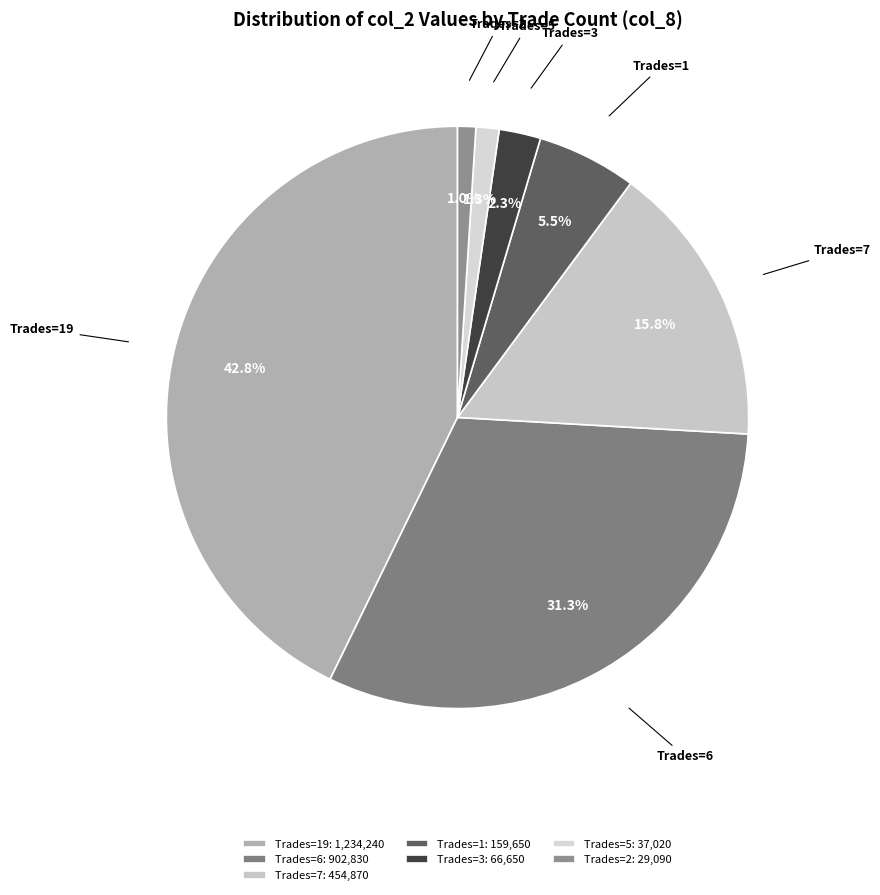

Is Trades=5 the majority of the pie?

No